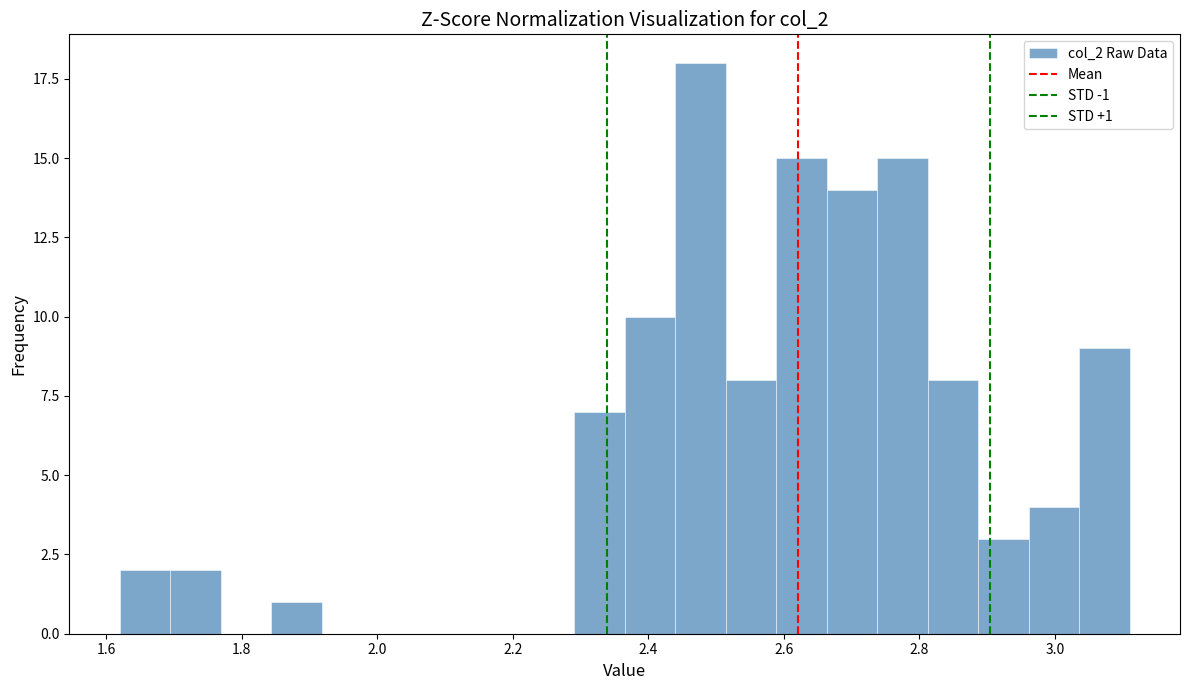

Around what value on the x-axis is the tallest bar? Give the approximate position of its centre, as read against the axis.

2.48